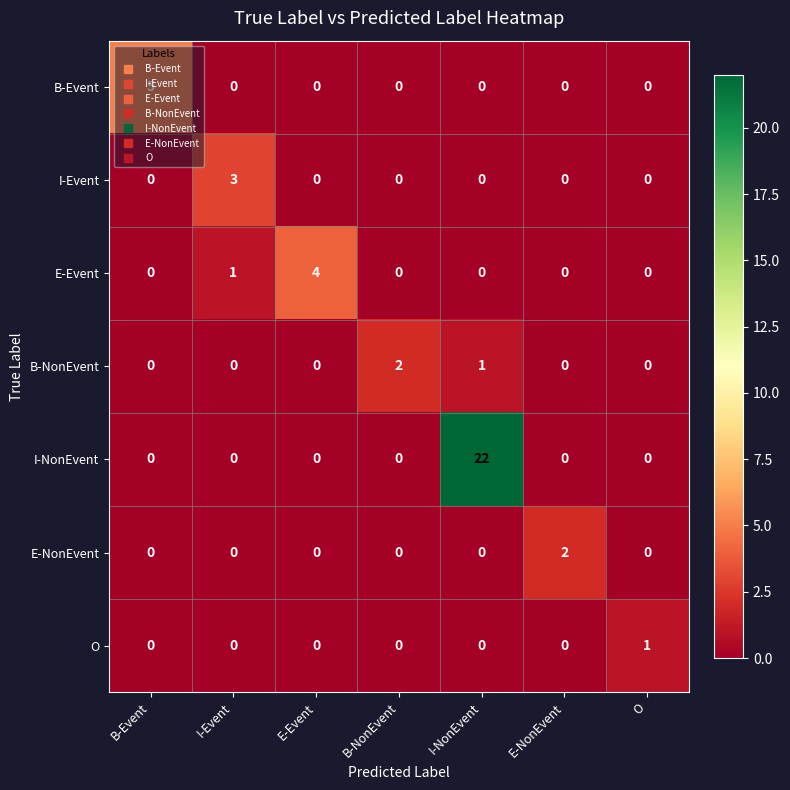

Which series has the largest total across all categories?

I-NonEvent